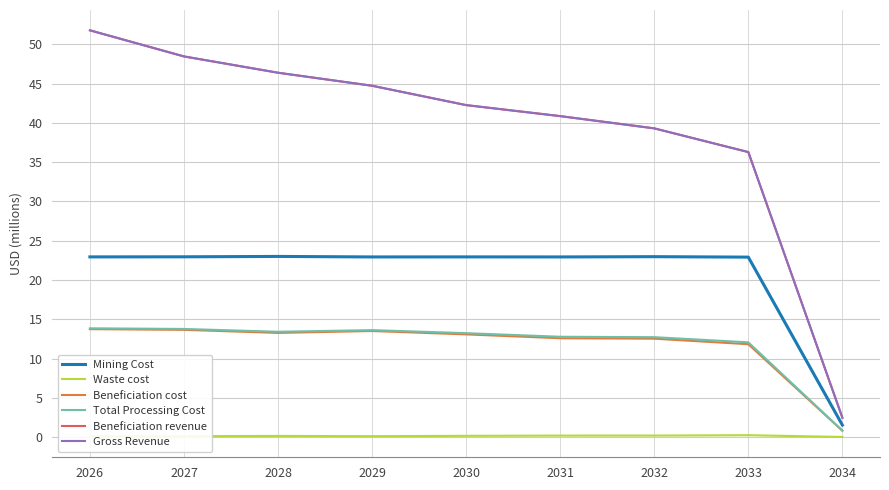

Which category has the highest value in the Total Processing Cost series?

2026